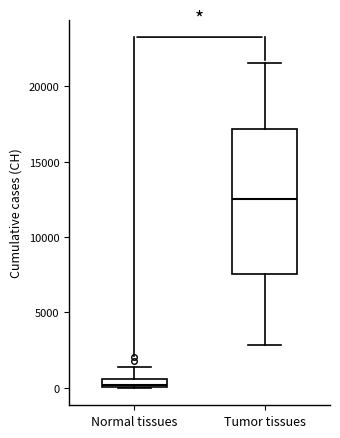

Which box's median line is the lowest?

Normal tissues